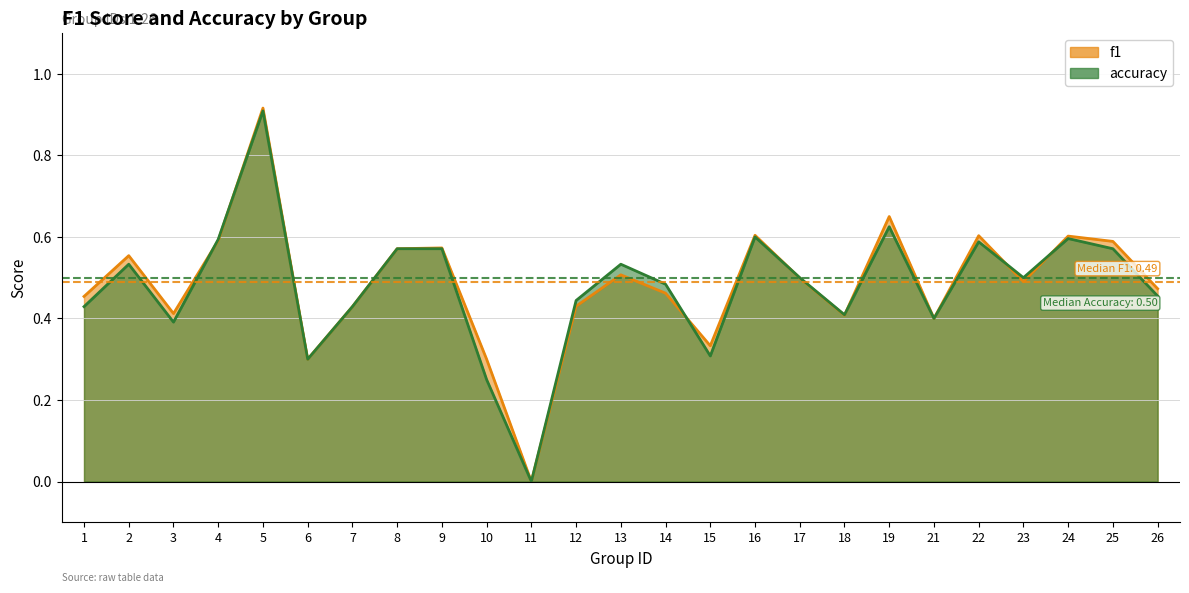

True or false: f1 has more than 2 points higher than both neighbors.

True